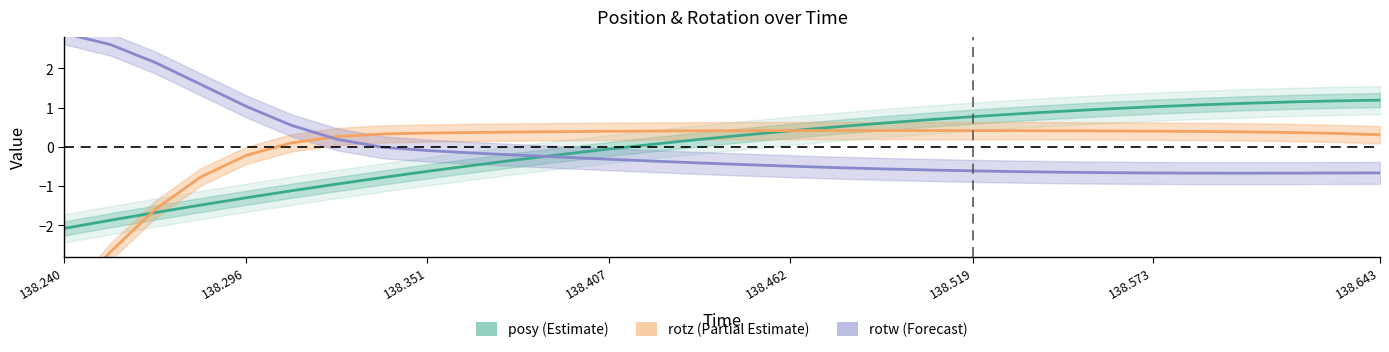

What position from the right is 138.462?

14